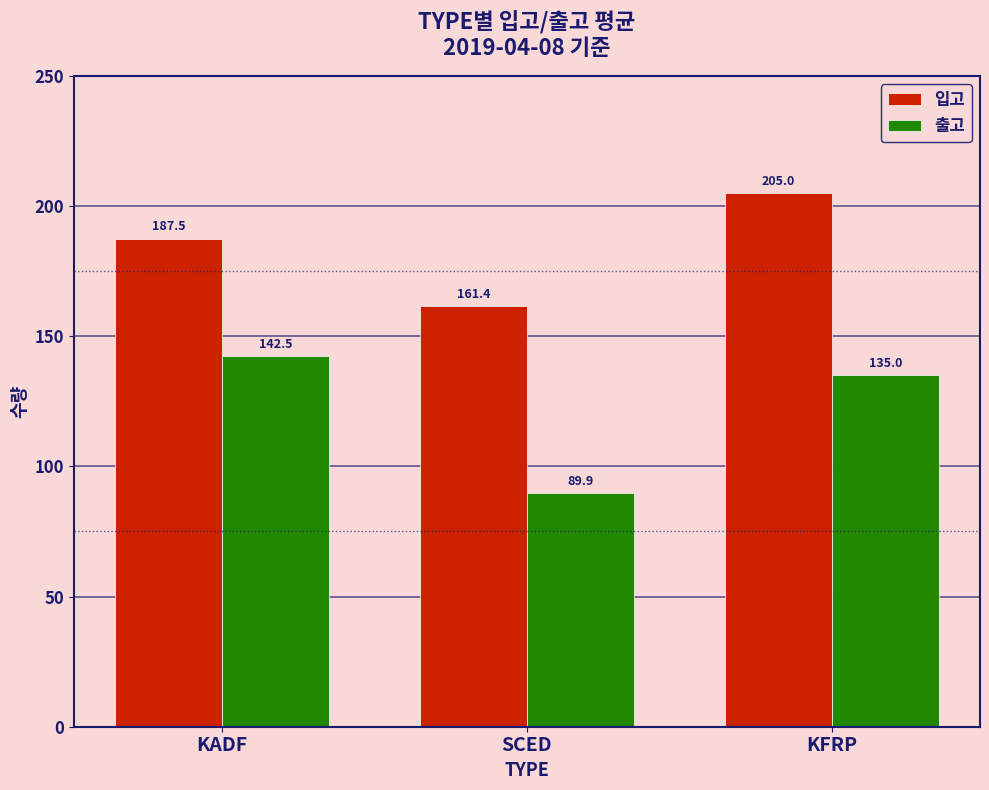

The 출고 series shows 89.9 at SCED. True or false?

True